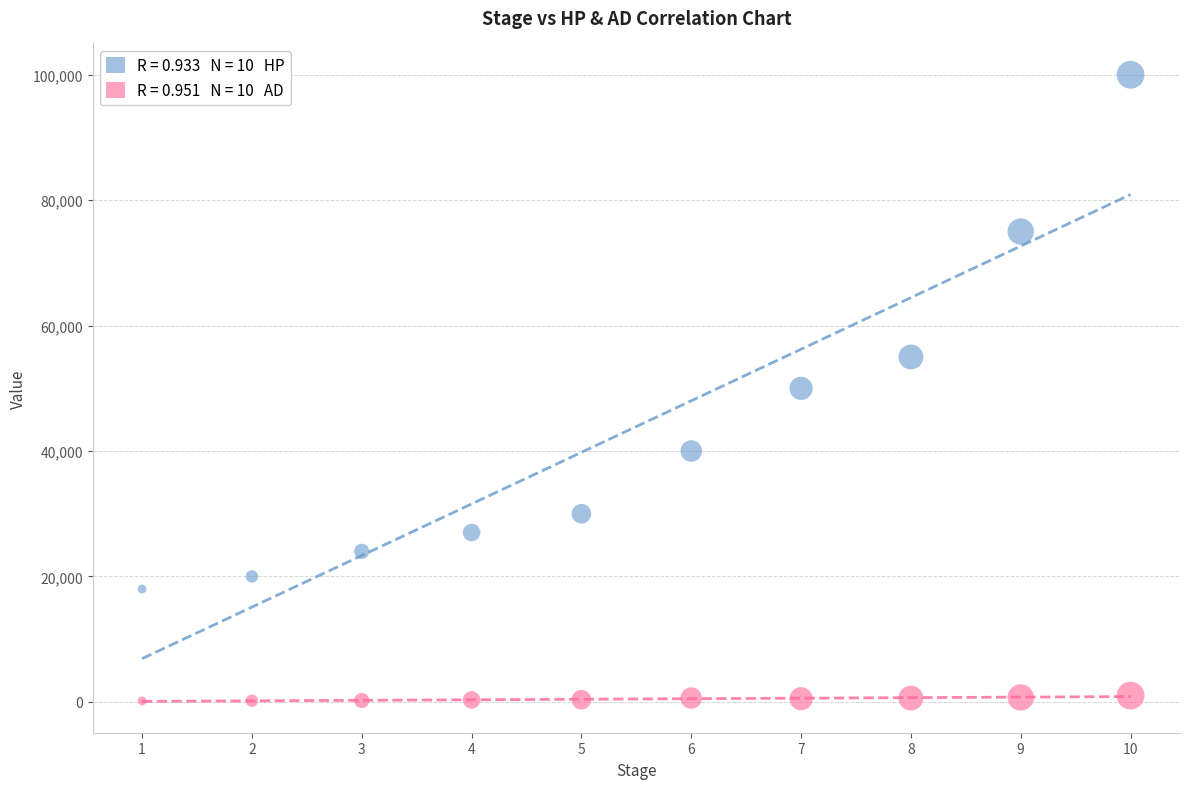

Across all data points, what is the range of X values (max minus min)?

9